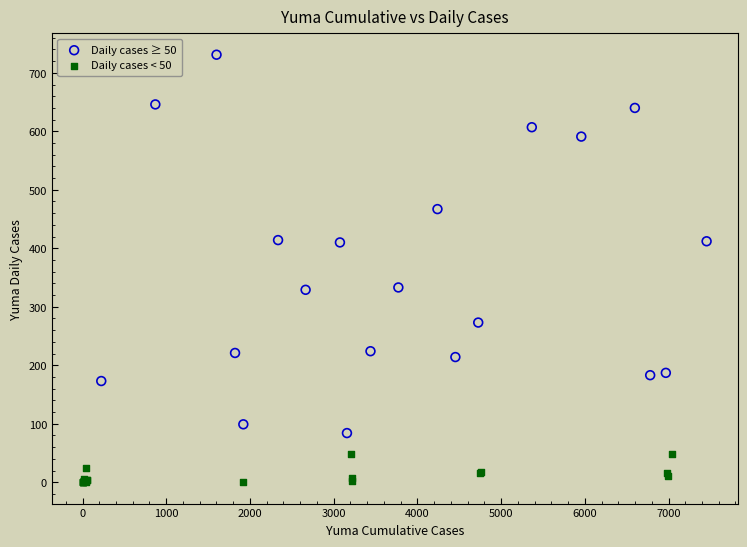

Which series contains the lowest Y value?

Daily cases < 50